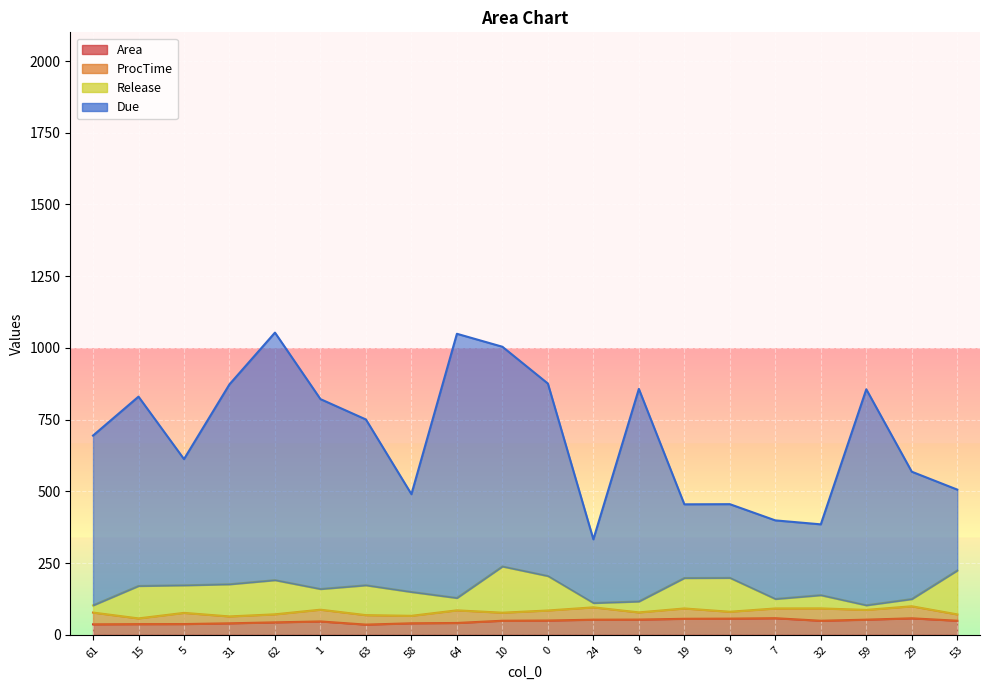

What is the spread (max minus min) of values at 8?

804.0